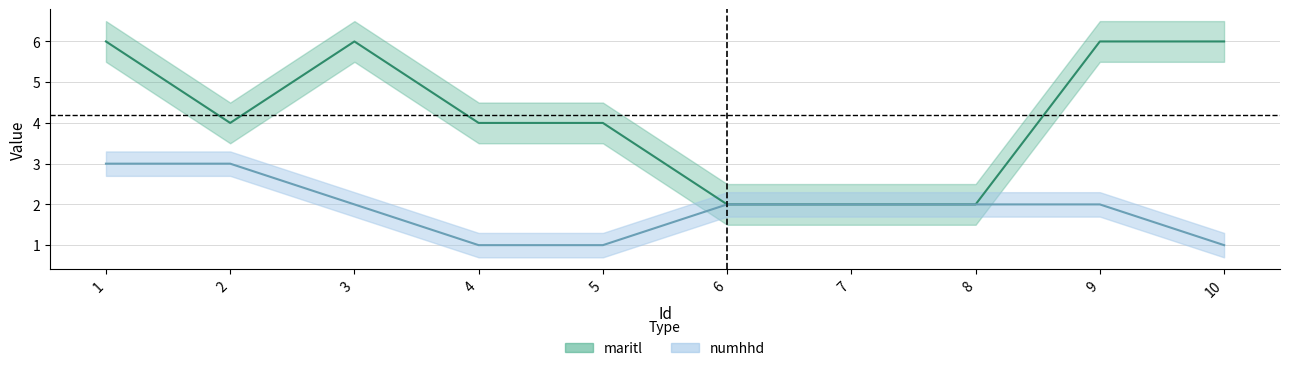

True or false: numhhd and maritl intersect in this chart.

False